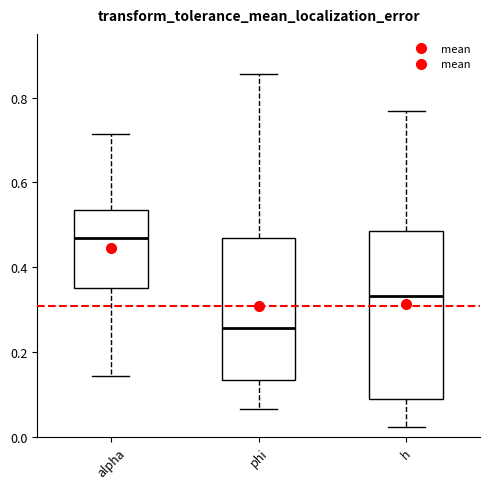

Reading left to right, read every box against the y-axis: the position of its median line, the range the box covers, and the ends of its whiskers. The values are not printed on the chart, so give them approximately, as read against the axis.

alpha: median 0.48, box 0.36 to 0.54, whiskers 0.14 to 0.72
phi: median 0.26, box 0.14 to 0.46, whiskers 0.06 to 0.86
h: median 0.34, box 0.08 to 0.48, whiskers 0.02 to 0.76